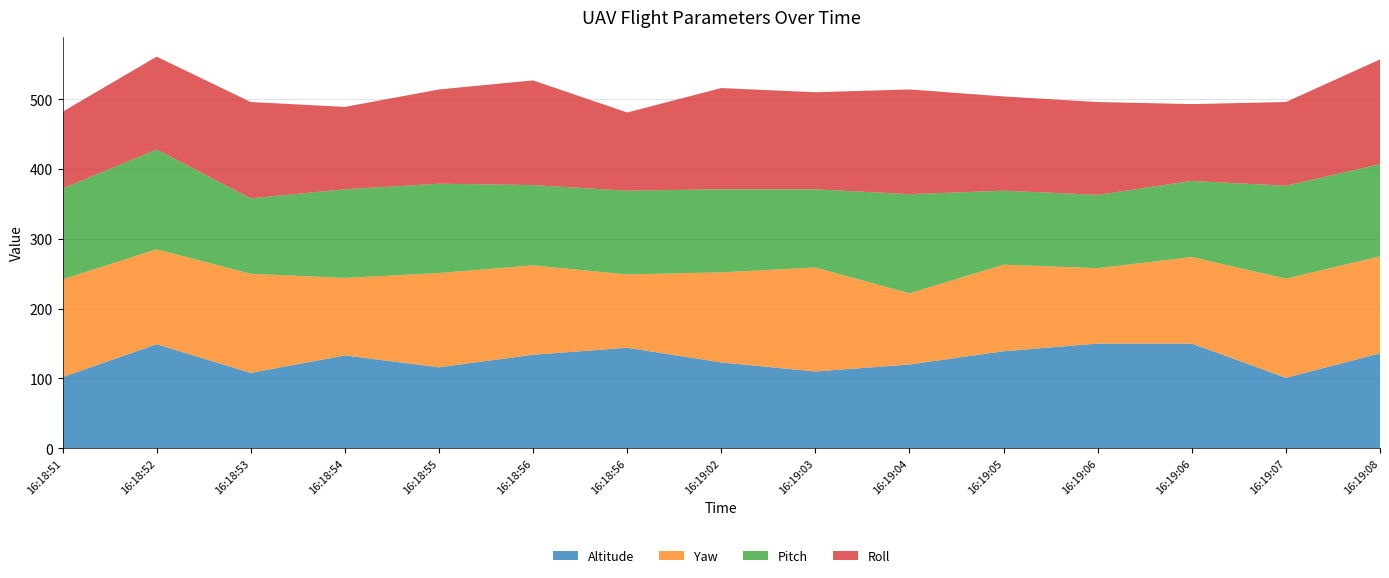

Reading left to right, extract all data points from this chart.

Altitude: 102	149	108	133	116	134	144	123	110	120	139	150	150	101	136
Yaw: 140	136	142	111	135	128	105	129	149	102	124	108	124	142	139
Pitch: 130	143	108	127	128	115	120	119	112	142	106	105	109	133	132
Roll: 110	133	138	118	135	150	112	145	139	150	135	133	110	120	150